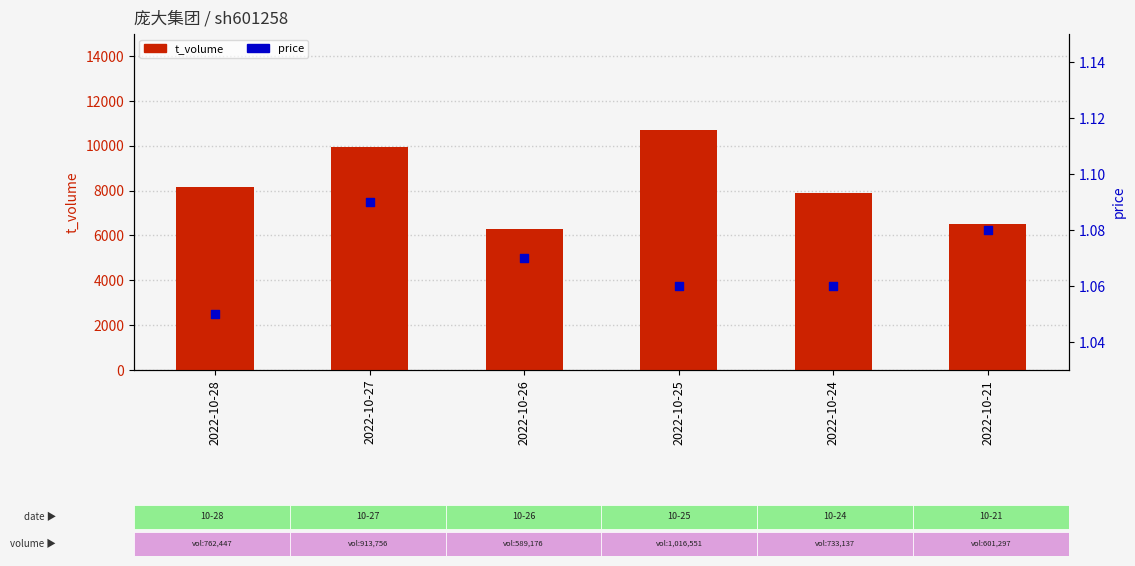

What are all the series names shown in the legend?

t_volume, price